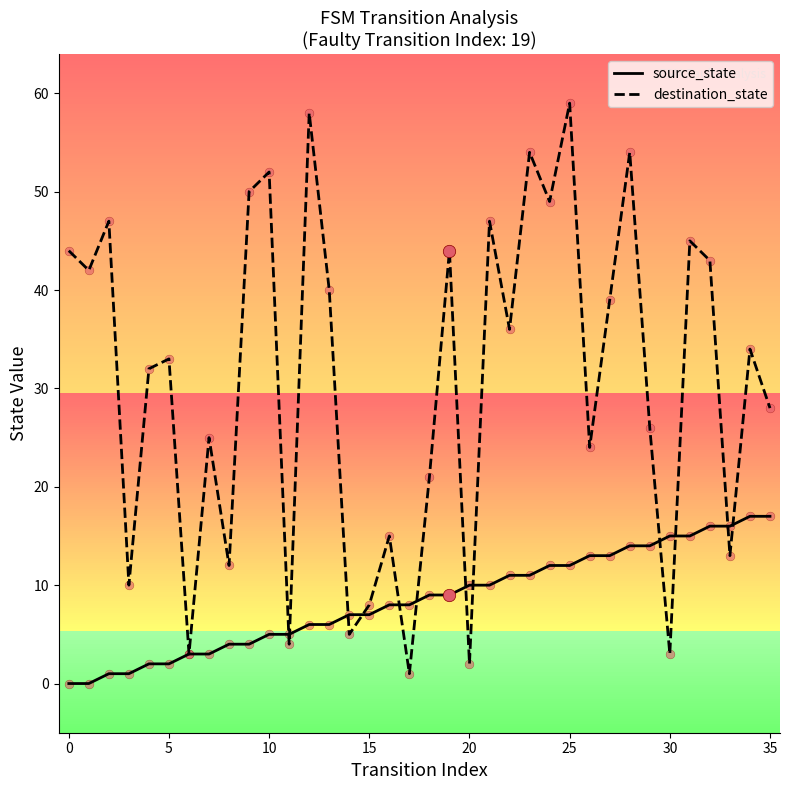

Which series has the largest total across all categories?

destination_state